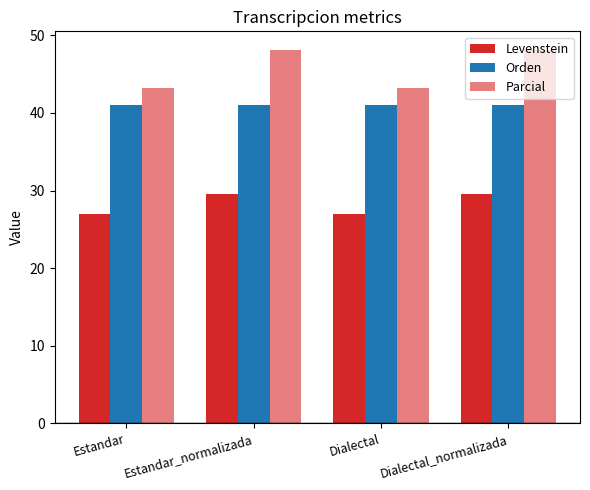

At Estandar, list the series in order from largest to smallest.

Parcial, Orden, Levenstein